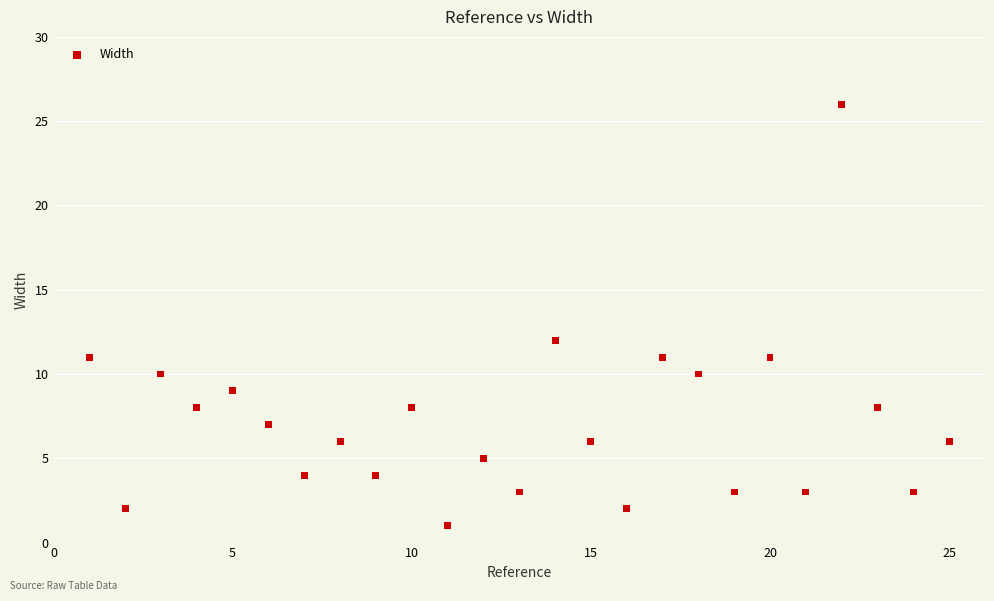

What is the range of Y values (max minus min)?

25